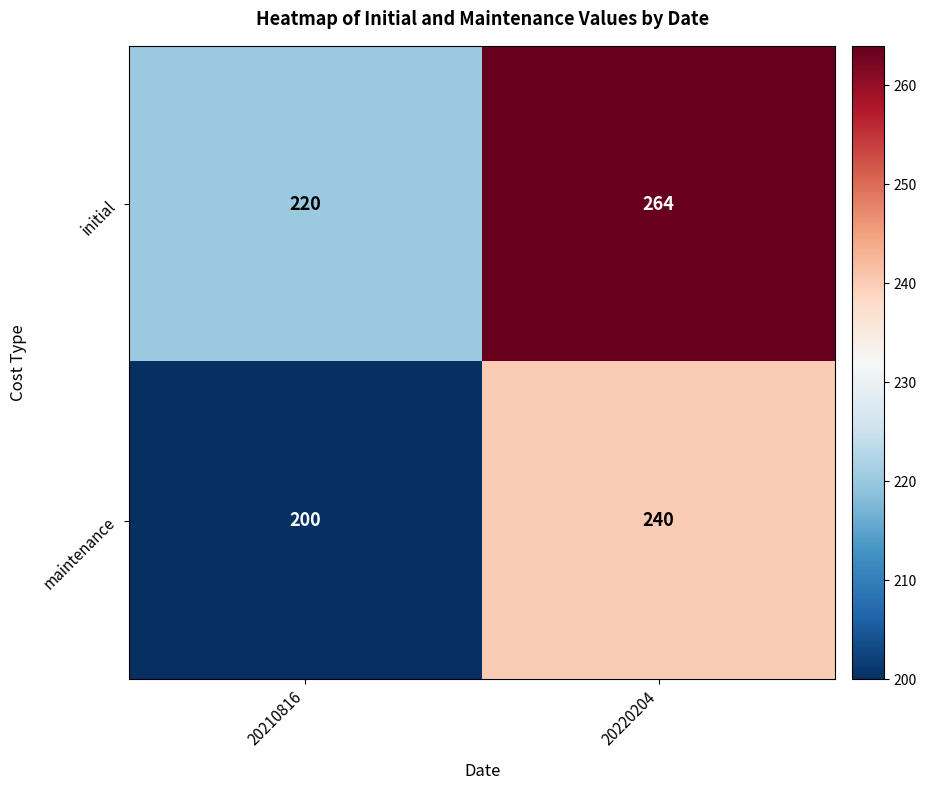

What is the minimum value shown in the chart?

200